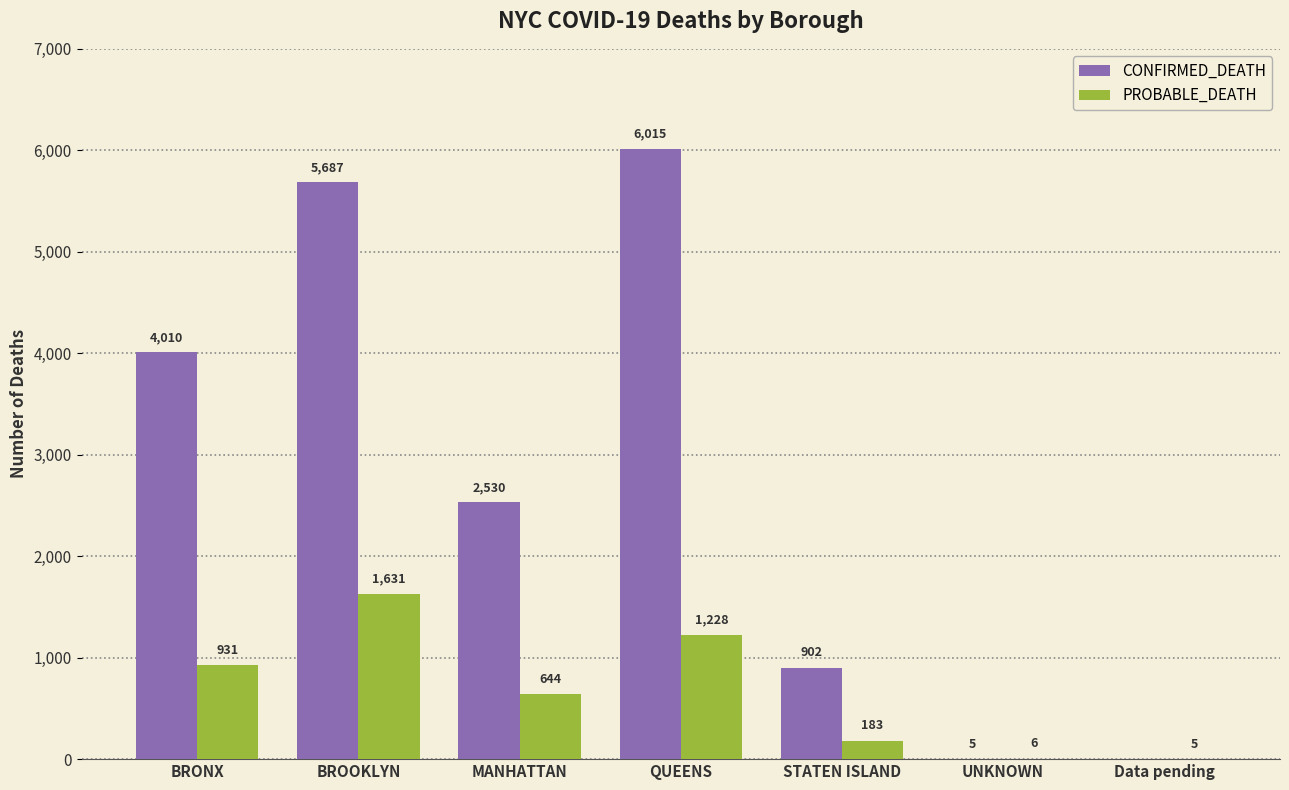

Reading left to right, what are all the values shown in this chart?

CONFIRMED_DEATH: BRONX=4010	BROOKLYN=5687	MANHATTAN=2530	QUEENS=6015	STATEN ISLAND=902	UNKNOWN=5	Data pending=0
PROBABLE_DEATH: BRONX=931	BROOKLYN=1631	MANHATTAN=644	QUEENS=1228	STATEN ISLAND=183	UNKNOWN=6	Data pending=5